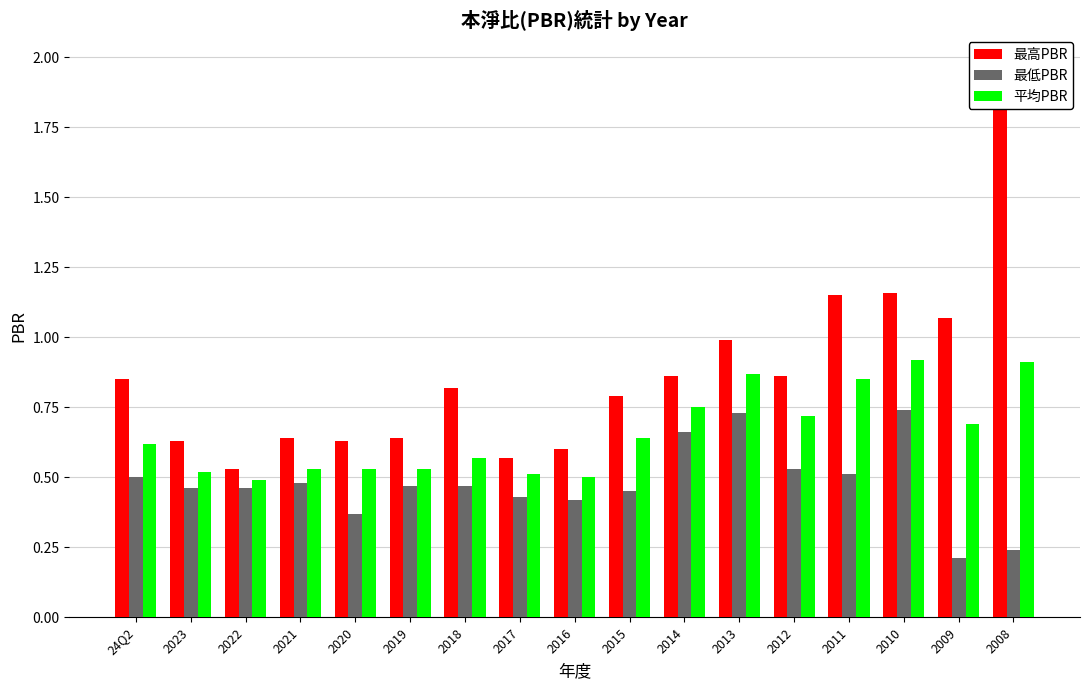

Does the chart contain stacked bars?

No